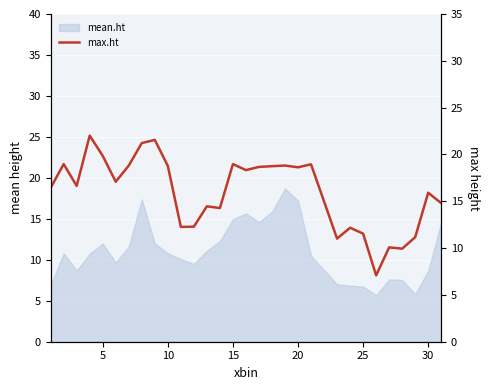

What is the value of the 25th point from the left?

7.1